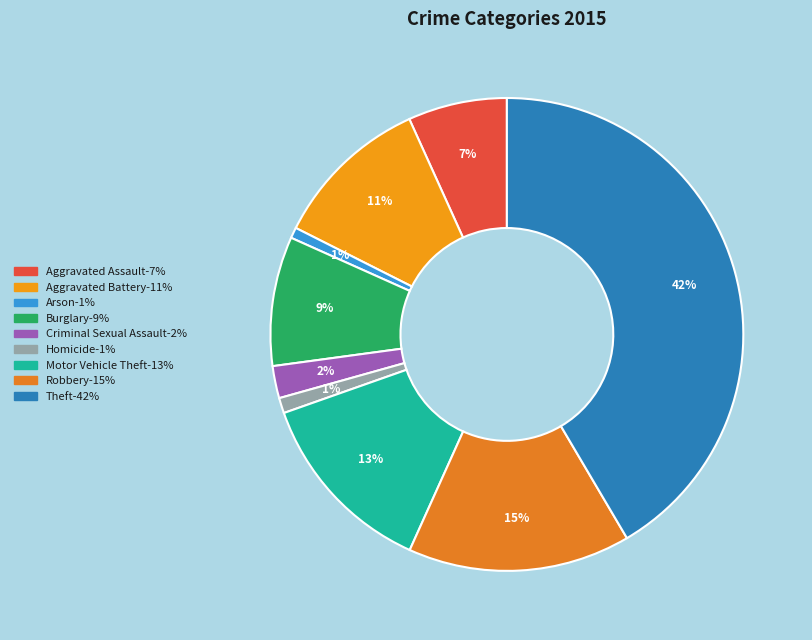

What is the total percentage of Theft and Burglary?

50.4%